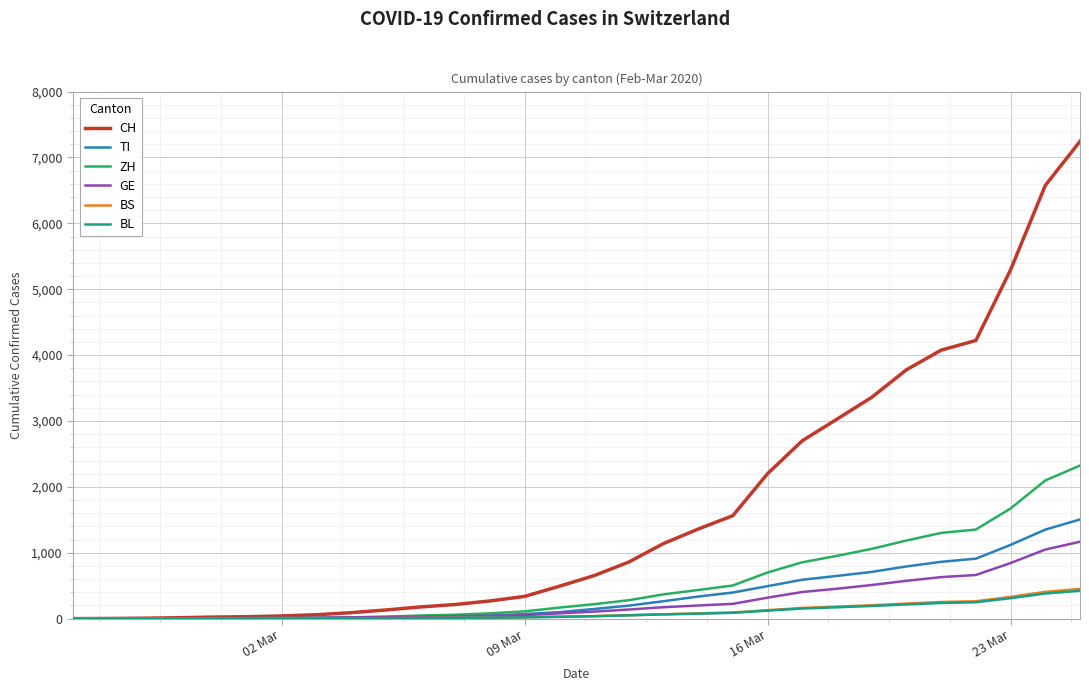

Which series has the largest total across all categories?

CH